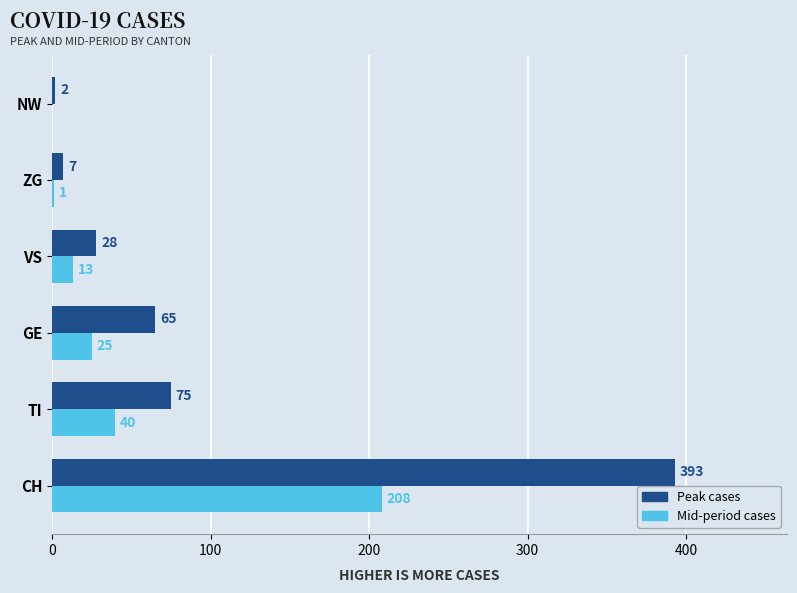

What is the sum of the Peak cases values at NW and GE?

67